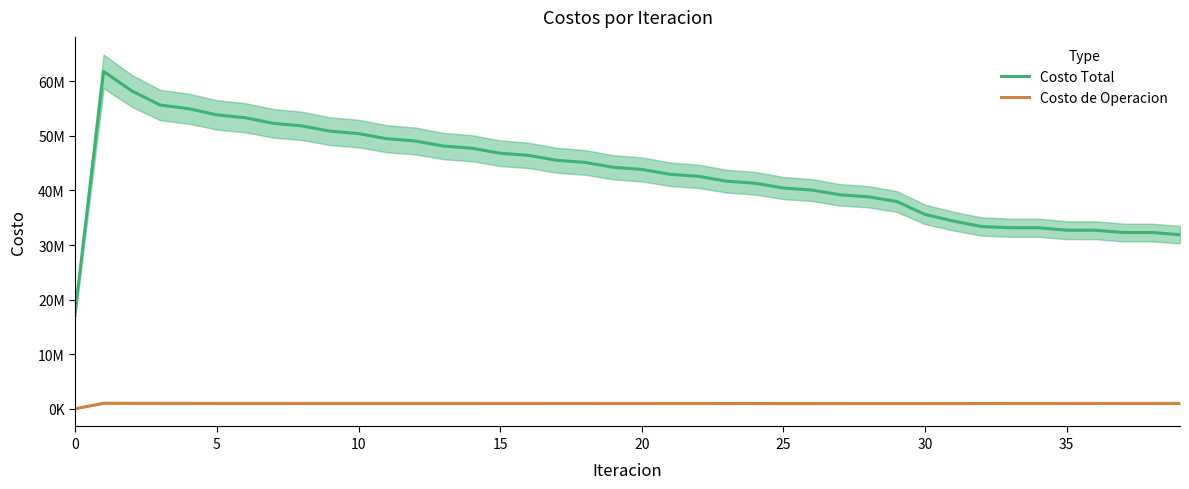

At which label is Costo Total closest to 39834041?

26